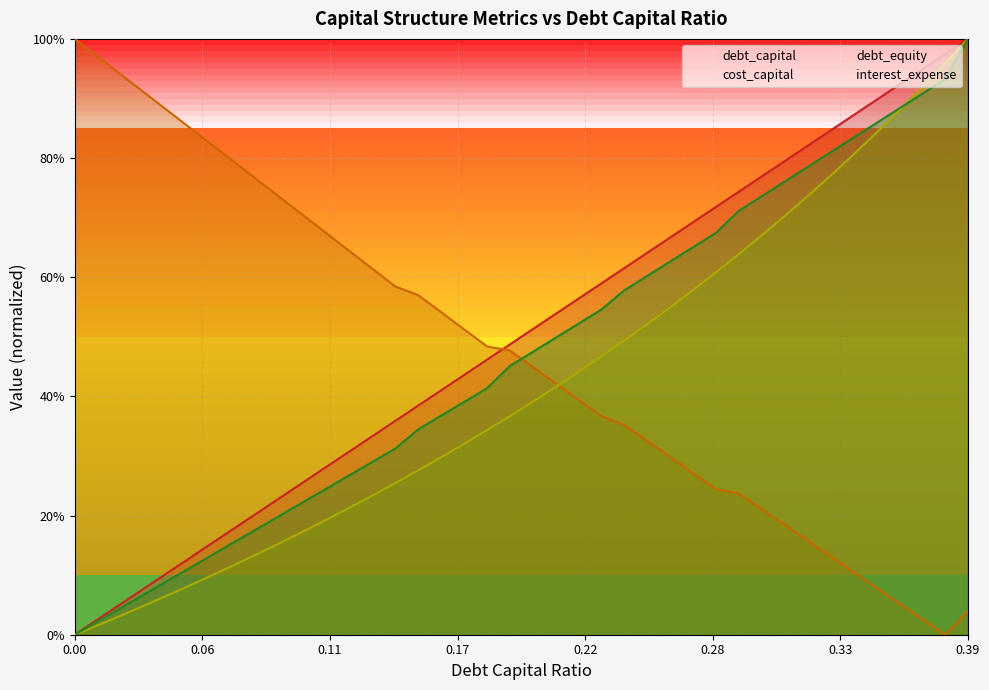

What is the value of the interest_expense point at the 7th from the left?

0.1